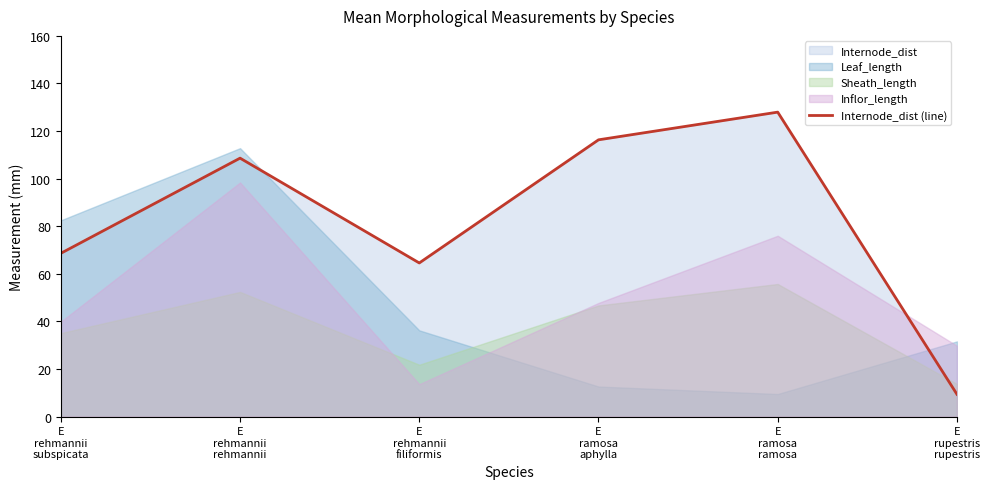

Reading right to left, transcribe all the data shown in this chart.

E
rupestris
rupestris=9.3	E
ramosa
ramosa=128.0	E
ramosa
aphylla=116.3	E
rehmannii
filiformis=64.5	E
rehmannii
rehmannii=108.6	E
rehmannii
subspicata=68.6